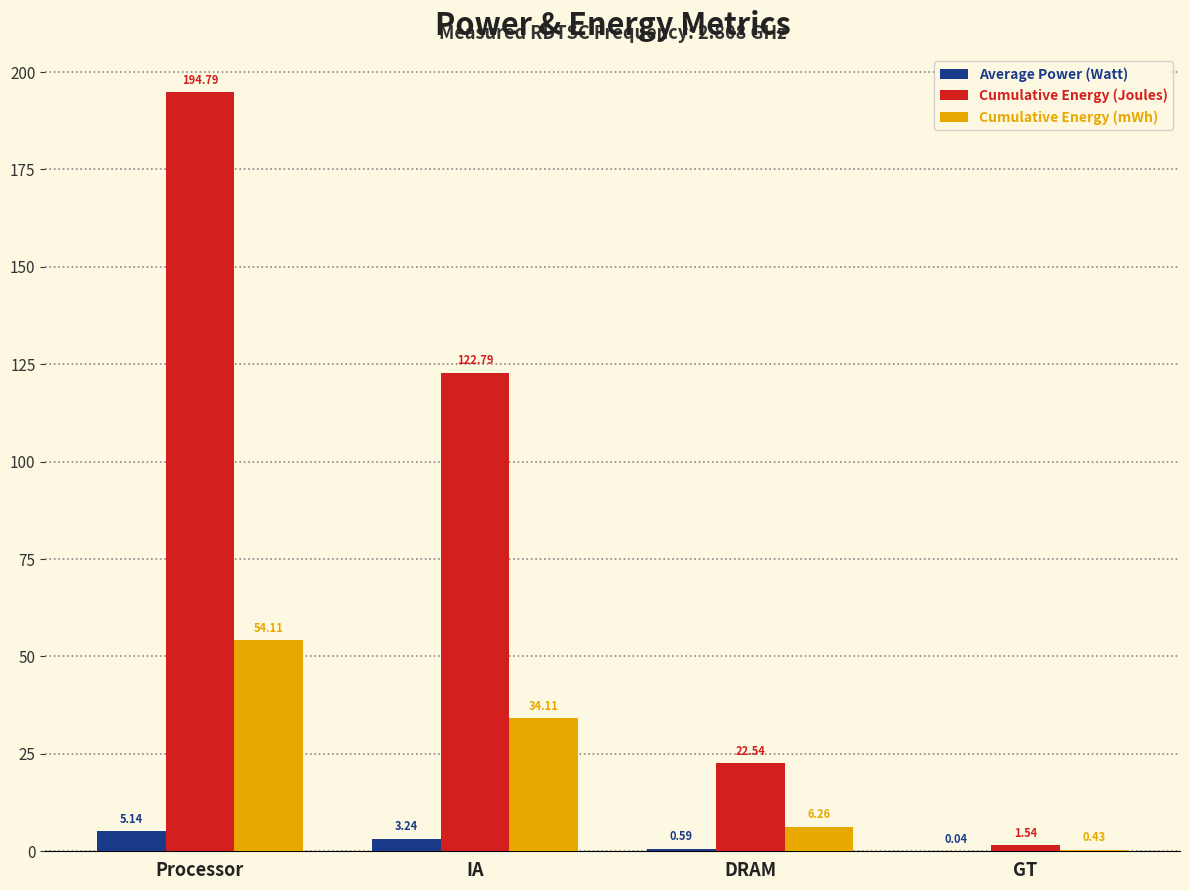

Which category has the highest value in the Cumulative Energy (Joules) series?

Processor